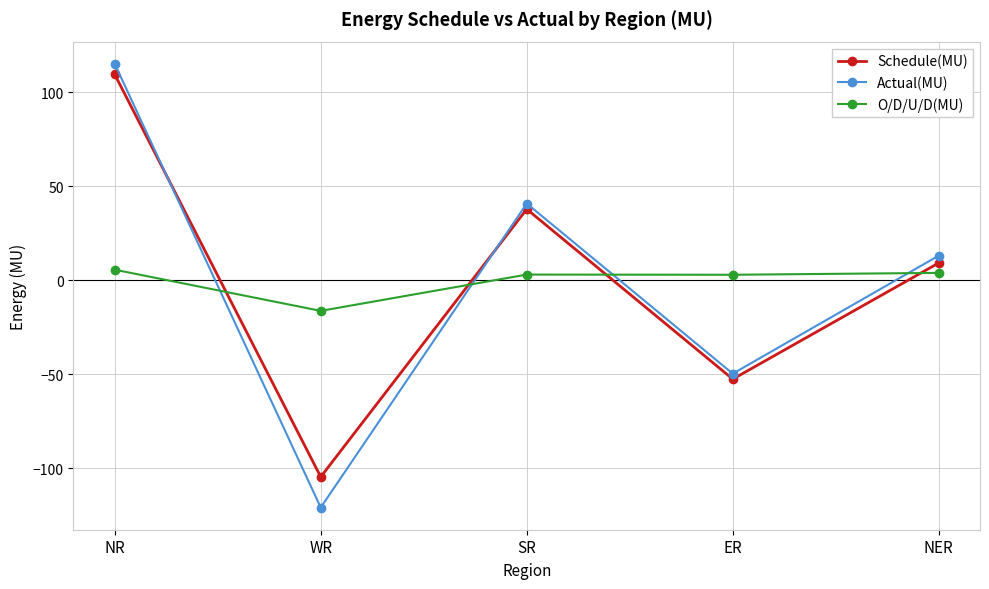

How many positive values does the O/D/U/D(MU) series have?

4